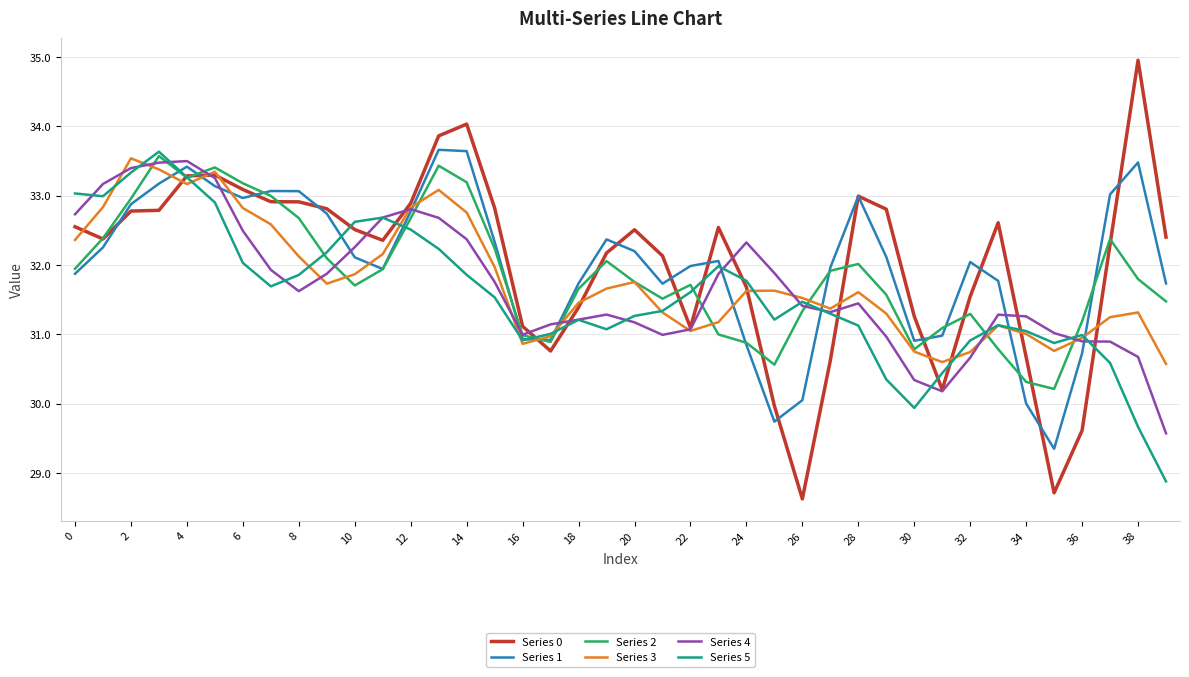

Which series has the widest spread of values?

Series 0